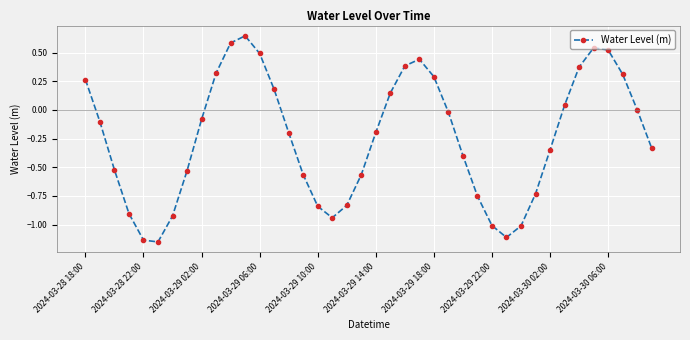

What is the value of the 9th point from the left?

-0.1